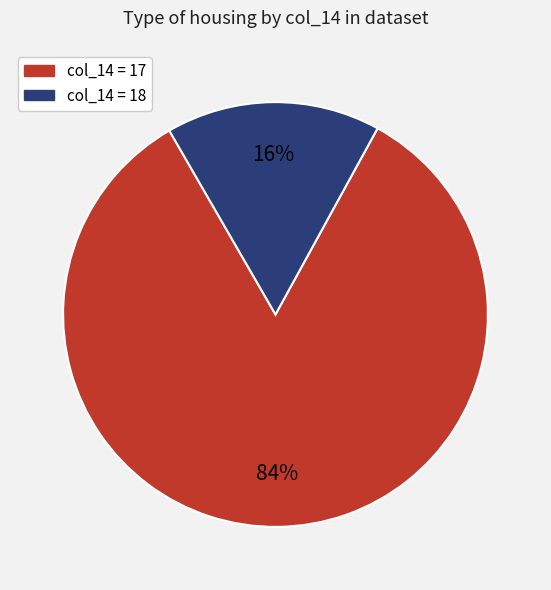

To the nearest percent, what is the average slice percentage?

50%